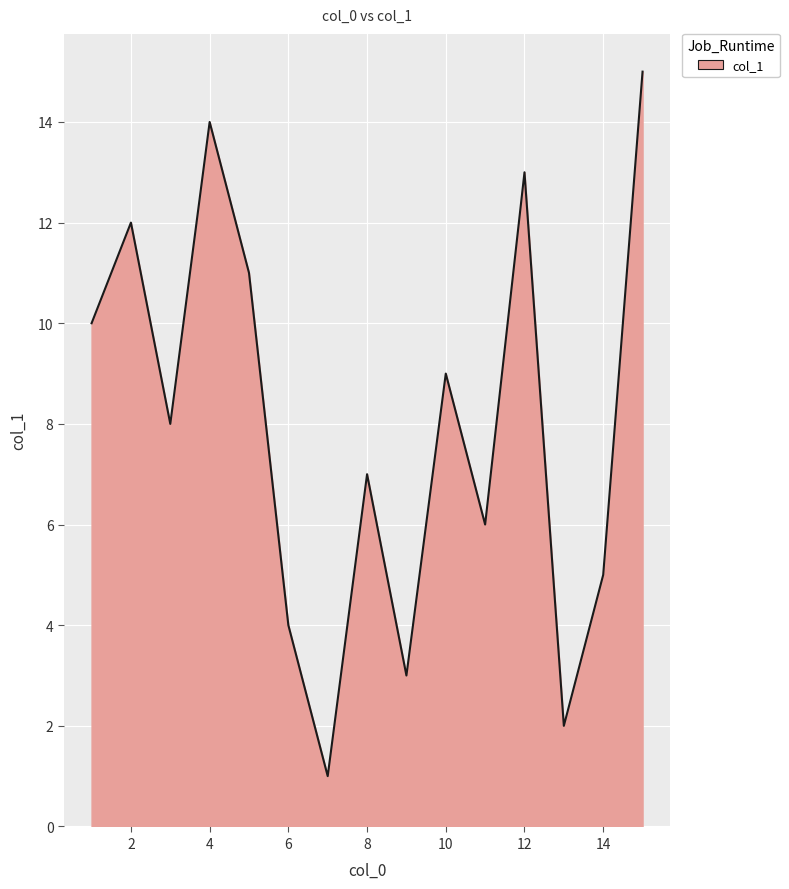

What is the greatest value displayed?

15